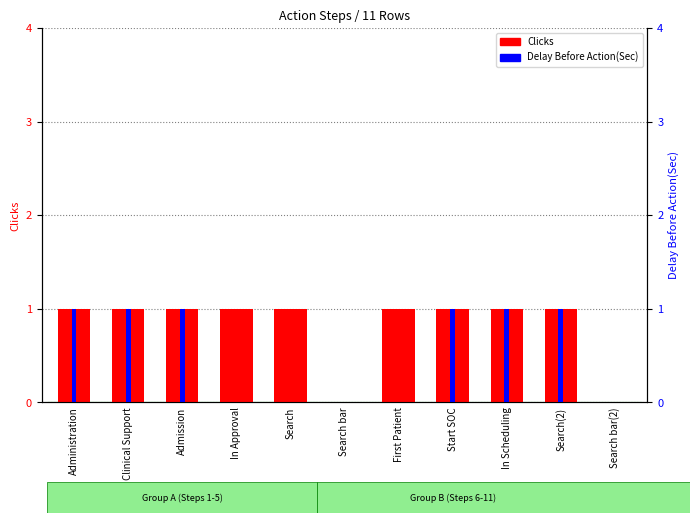

What is the average value of the Clicks series?

1